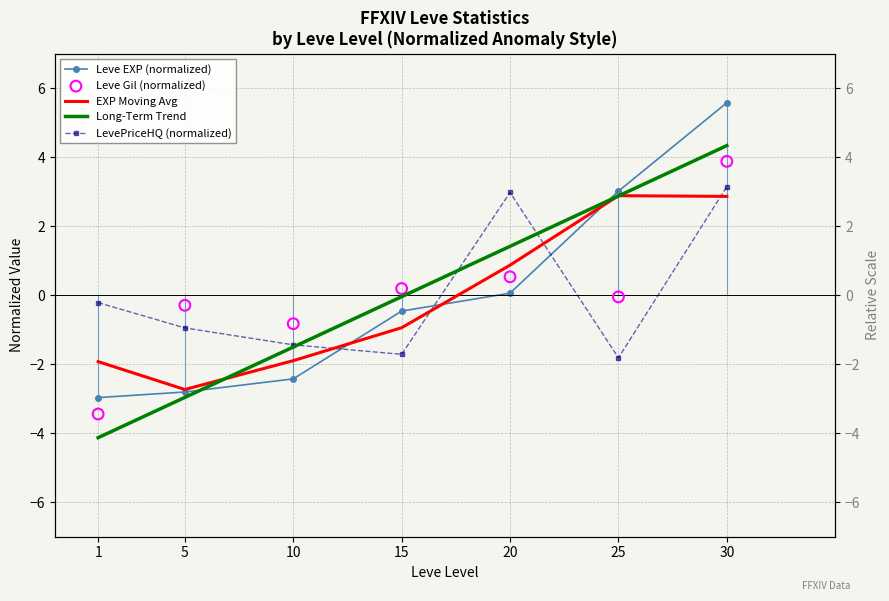

Which series has the largest total across all categories?

Long-Term Trend